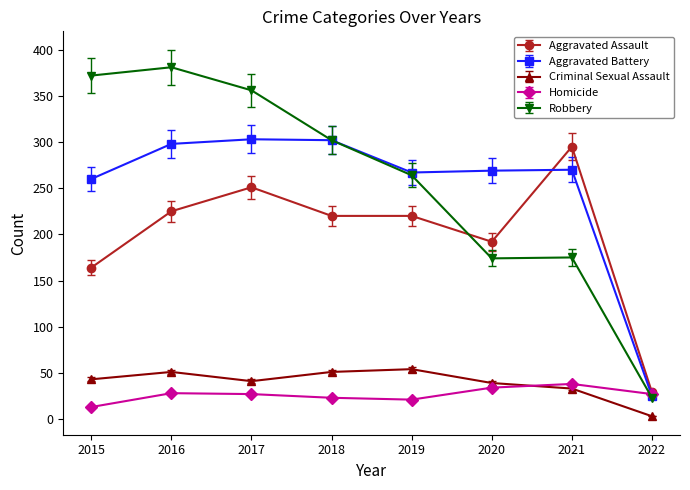

What is the spread (max minus min) of values at 2021?

262